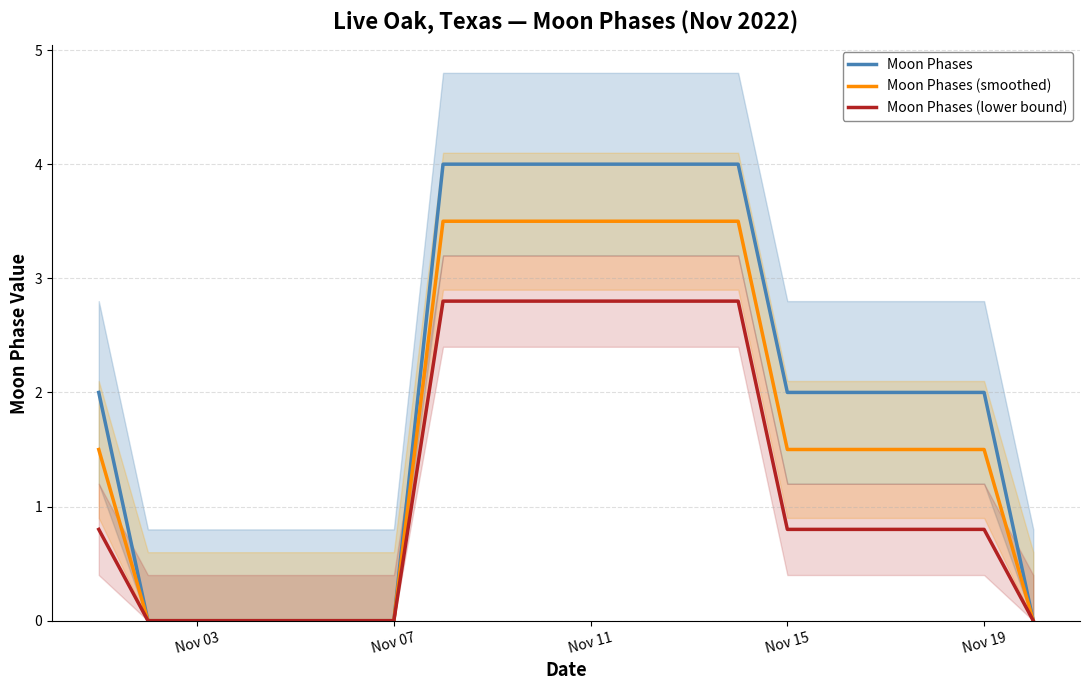

True or false: Moon Phases (smoothed) has a value of 6.2 at Nov 11.

False